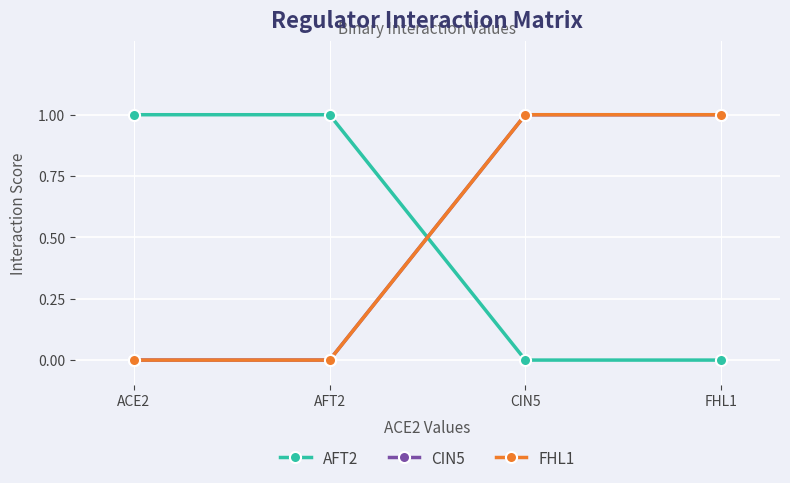

At how many categories does at least one series exceed 0?

4